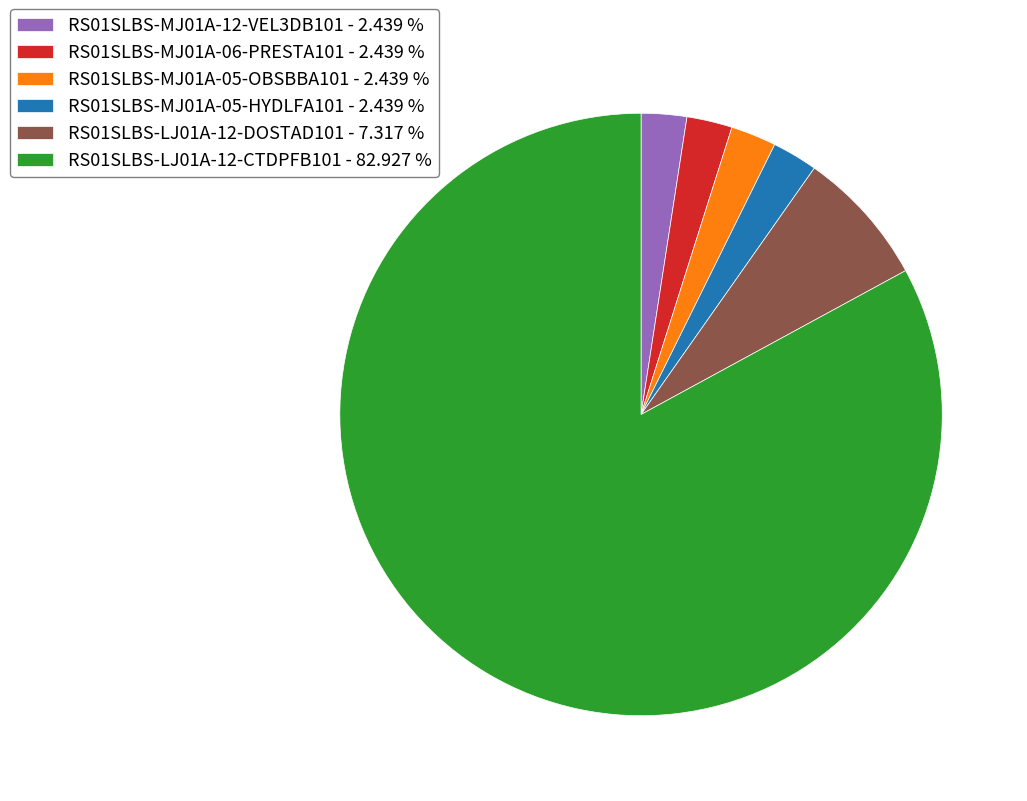

Approximately how many times larger is the value at RS01SLBS-LJ01A-12-DOSTAD101 - 7.317 % compared to RS01SLBS-MJ01A-05-HYDLFA101 - 2.439 %?

3.0